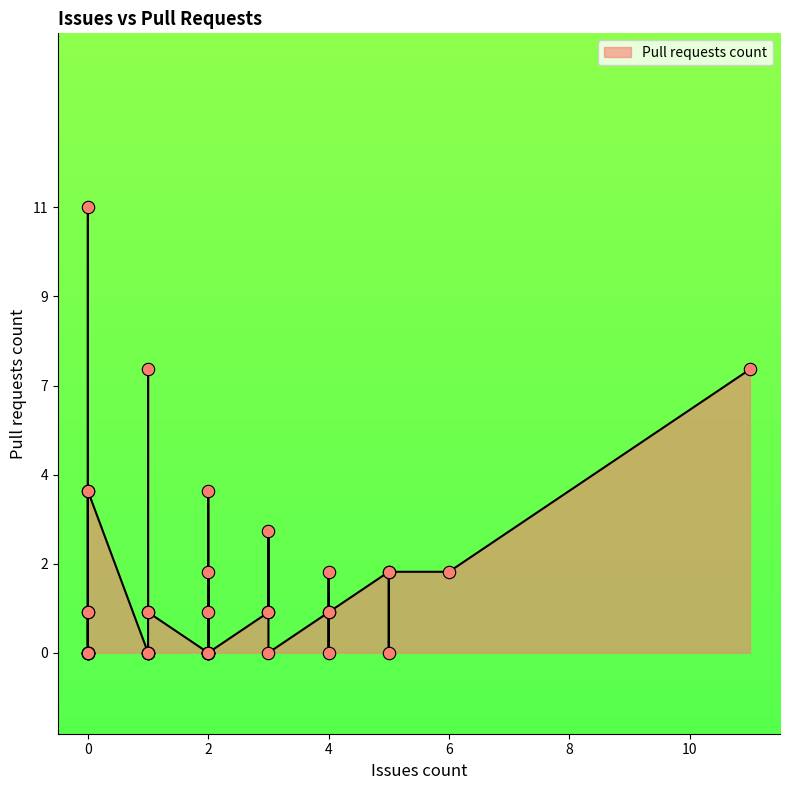

What is the change in value from 2 to 0?

-4